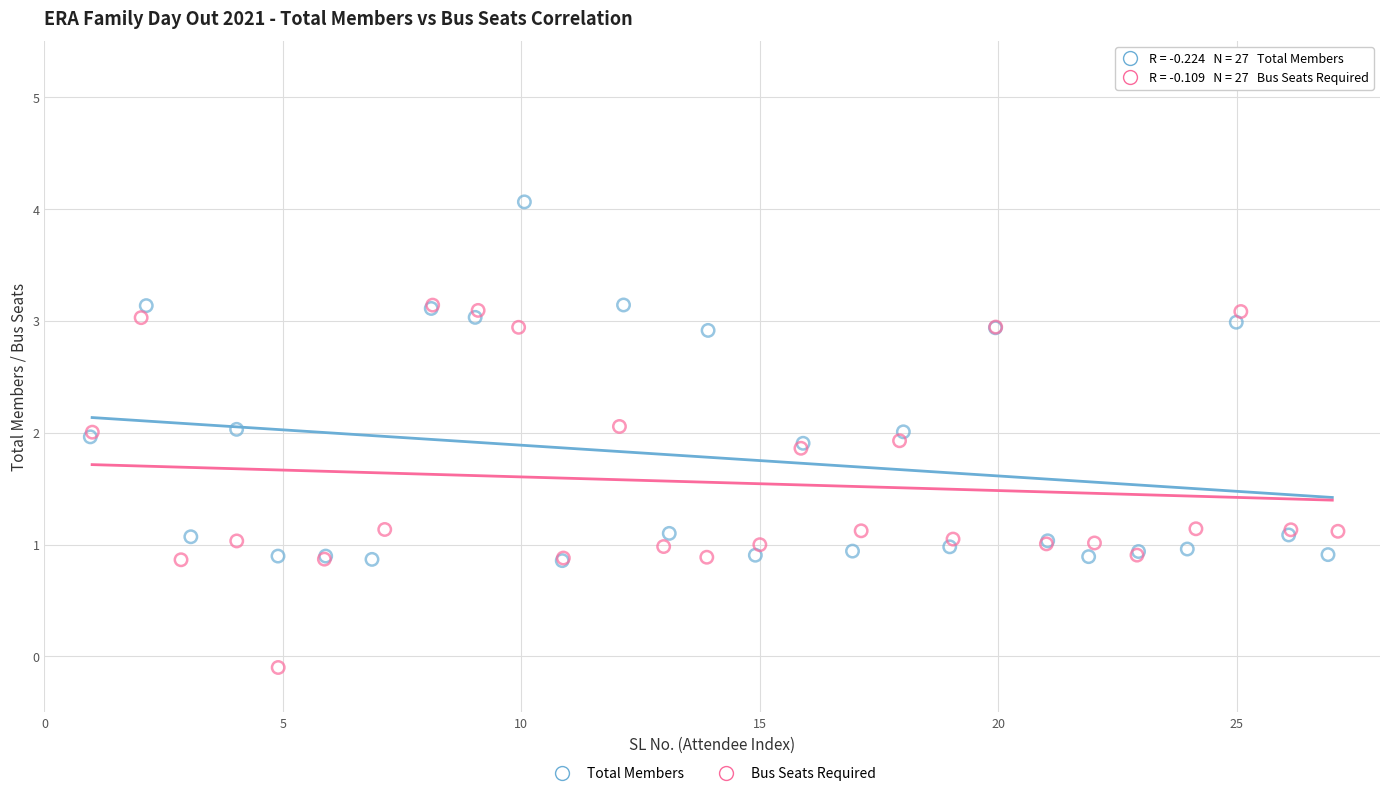

What are all the series names shown in the legend?

Total Members, Bus Seats Required